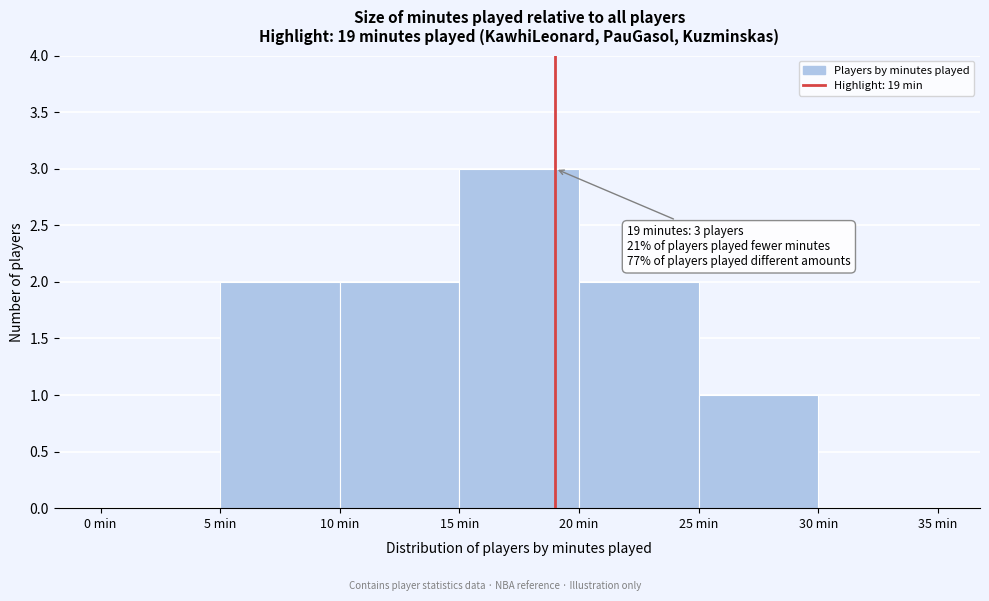

Which range on the x-axis has the tallest bar?

15 to 20